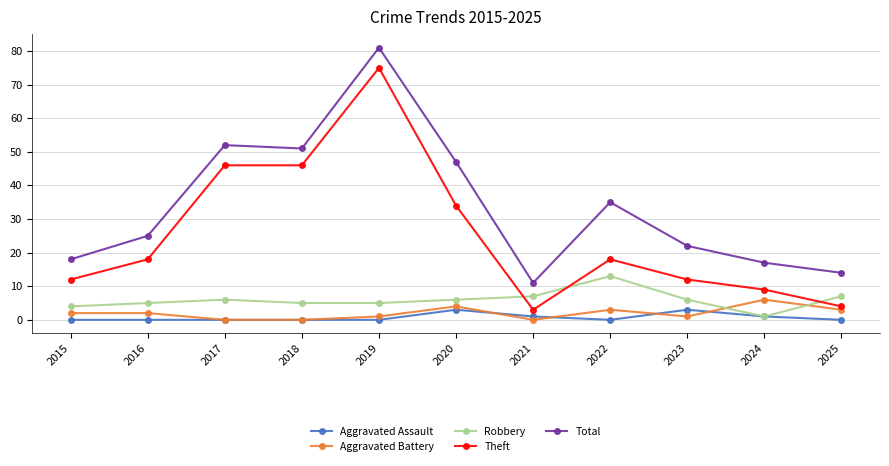

True or false: Total has a value of 55 at 2019.

False